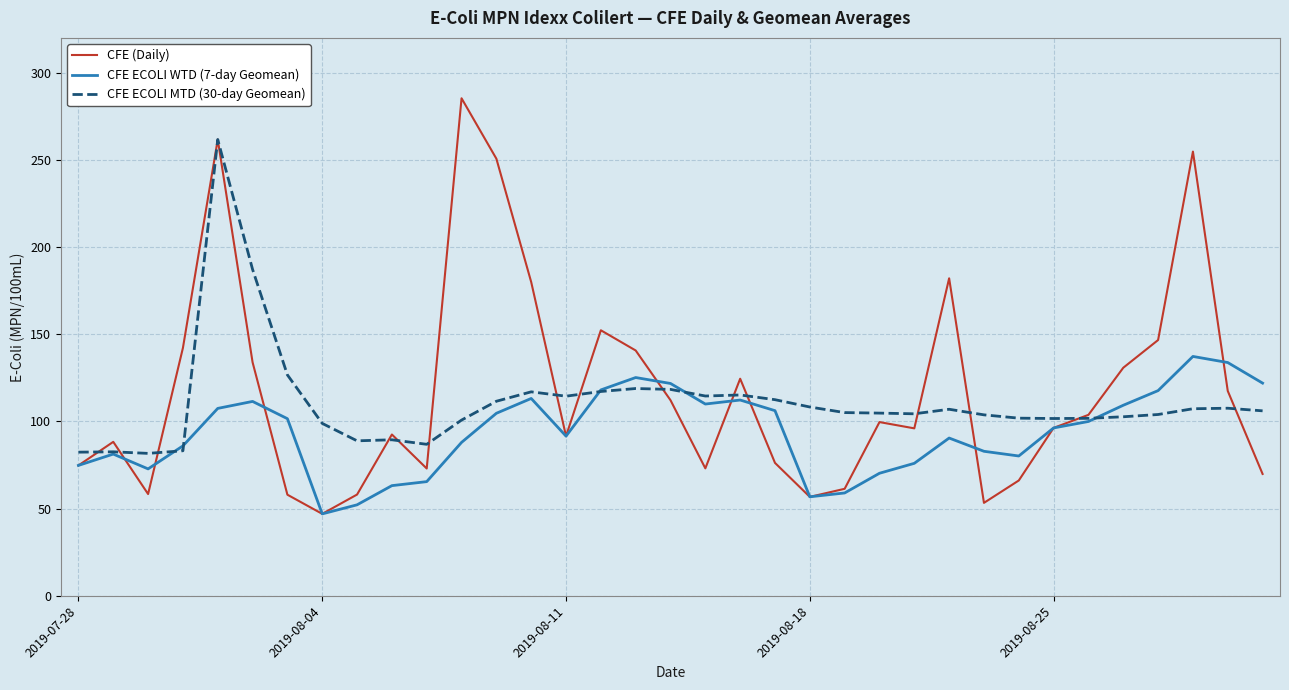

What is the minimum value for CFE (Daily)?

47.0